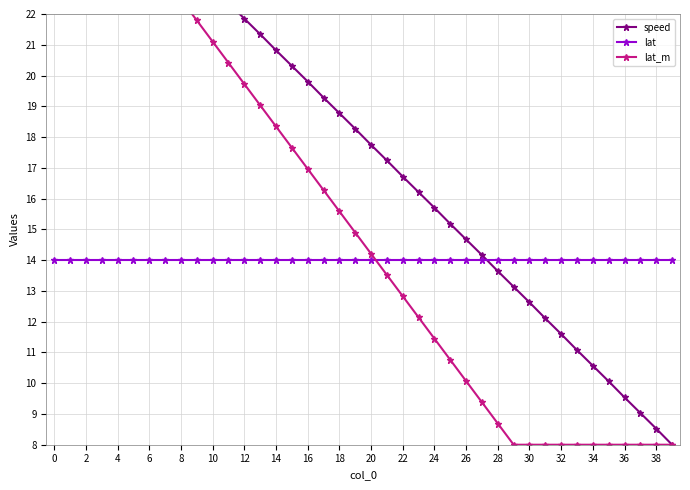

What is the label of the 16th point from the right?

24